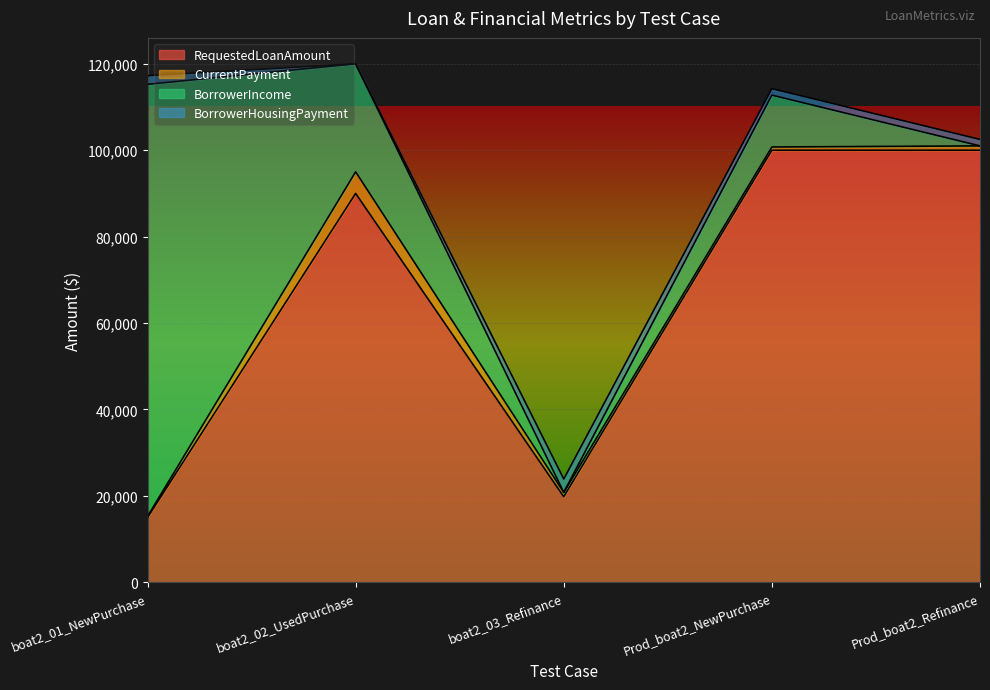

What position from the left is boat2_02_UsedPurchase?

2